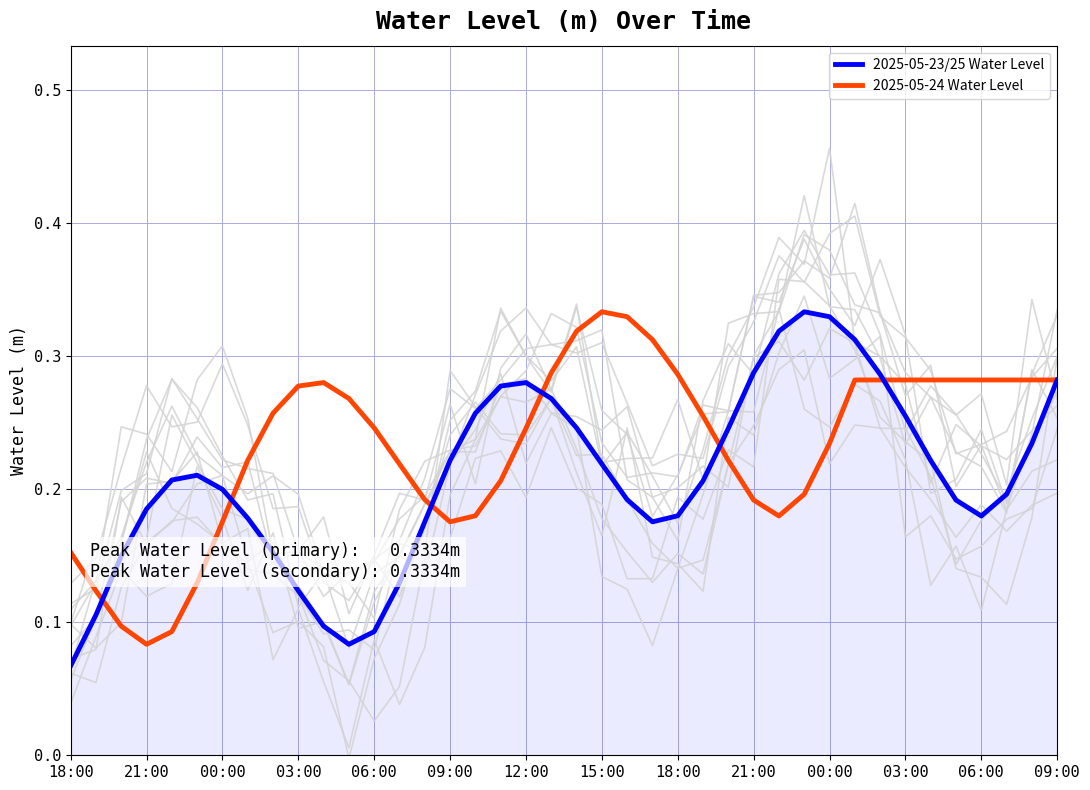

Is it true that 2025-05-24 Water Level equals 0.1 at 25?

False